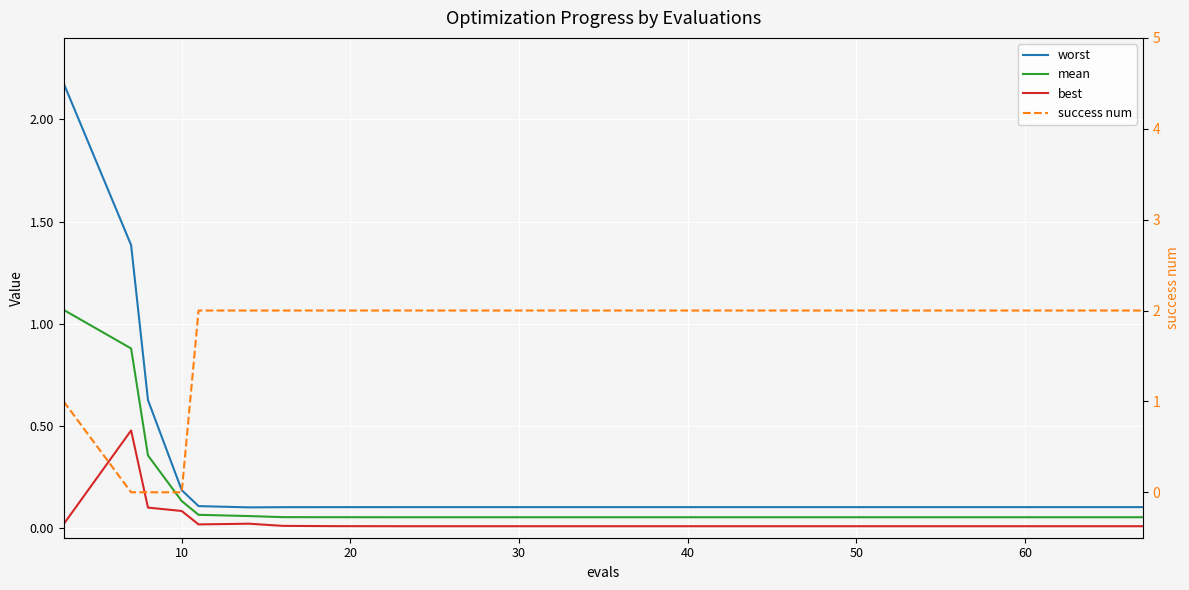

Does the chart display data point markers on the line(s)?

No